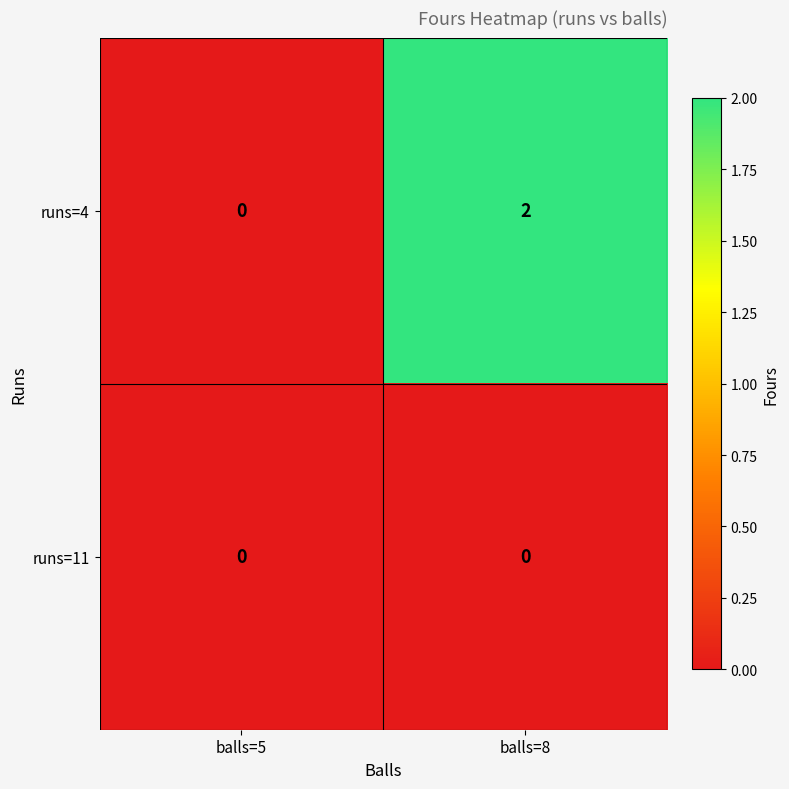

Rank the categories by runs=4 value from lowest to highest.

balls=5, balls=8